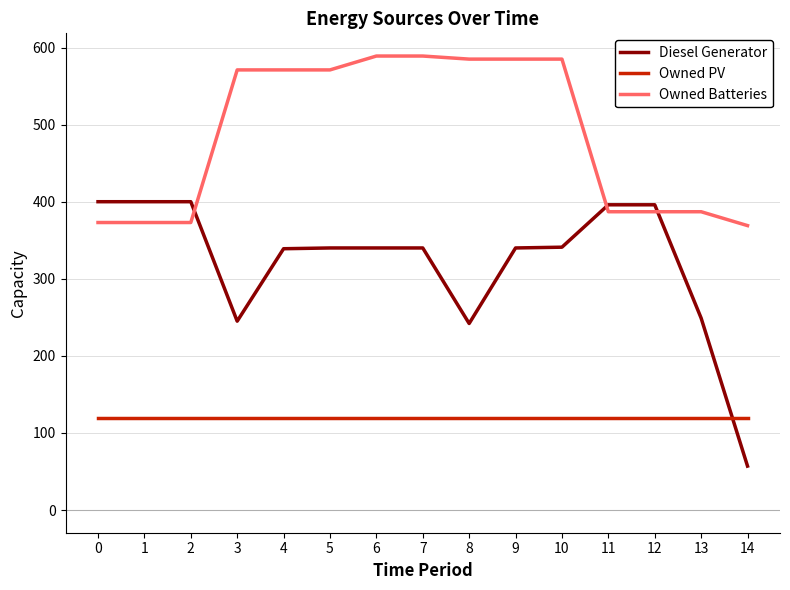

Does the chart have visible grid lines?

Yes